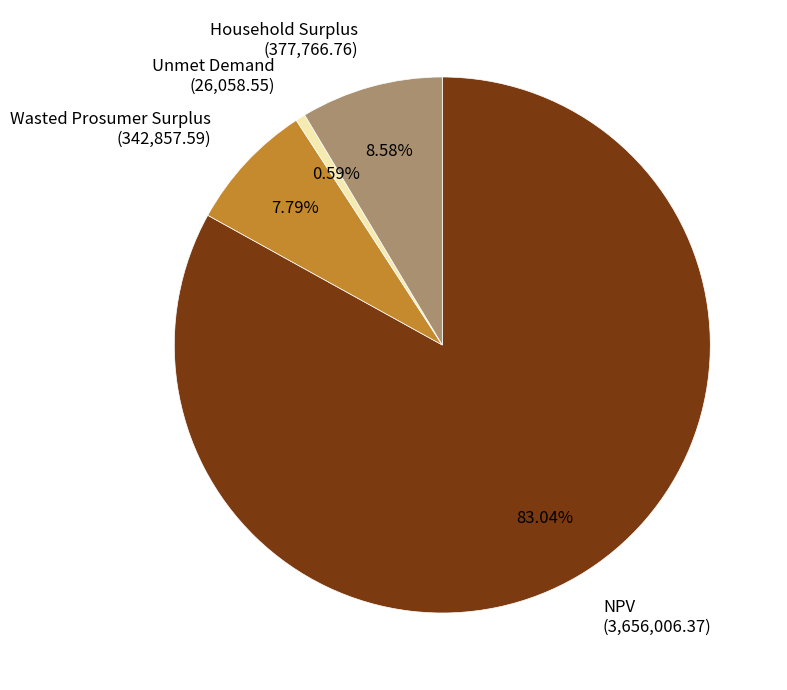

Is Unmet Demand the majority of the pie?

No